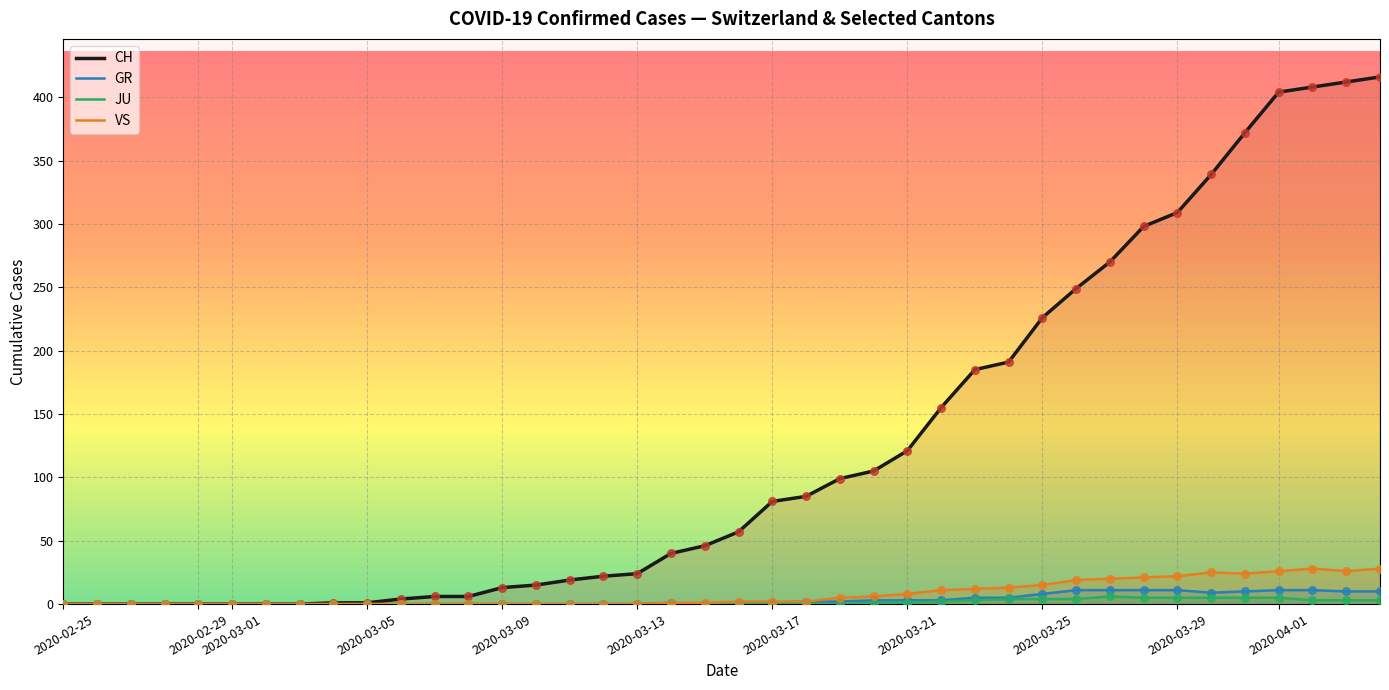

Which series has the largest total across all categories?

CH